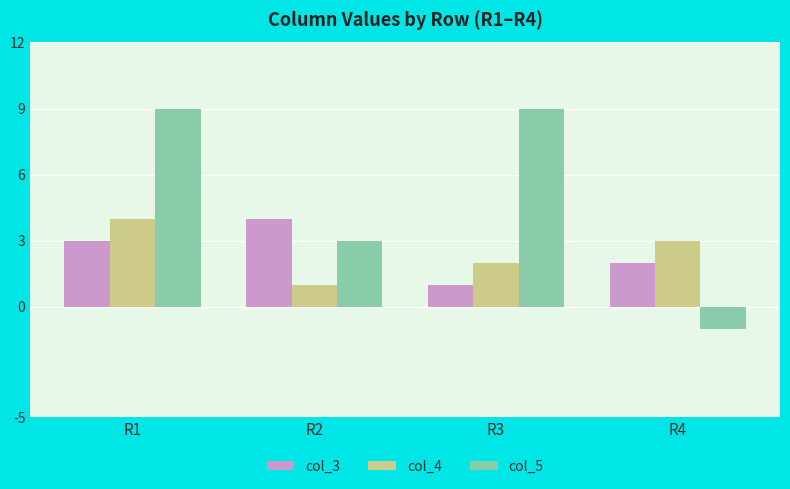

What is the difference between the col_5 values at R4 and R1?

10